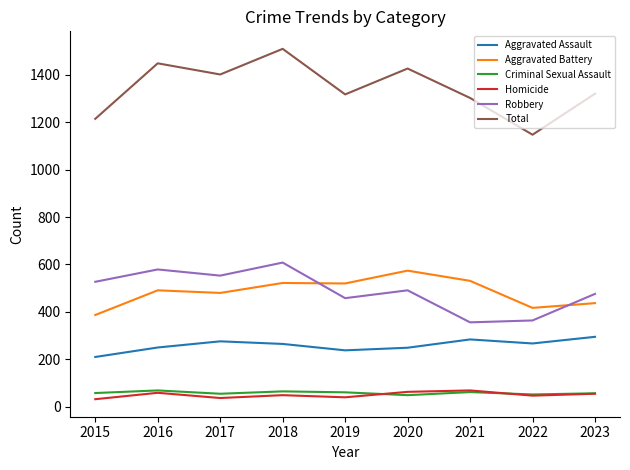

Which series has the largest total across all categories?

Total